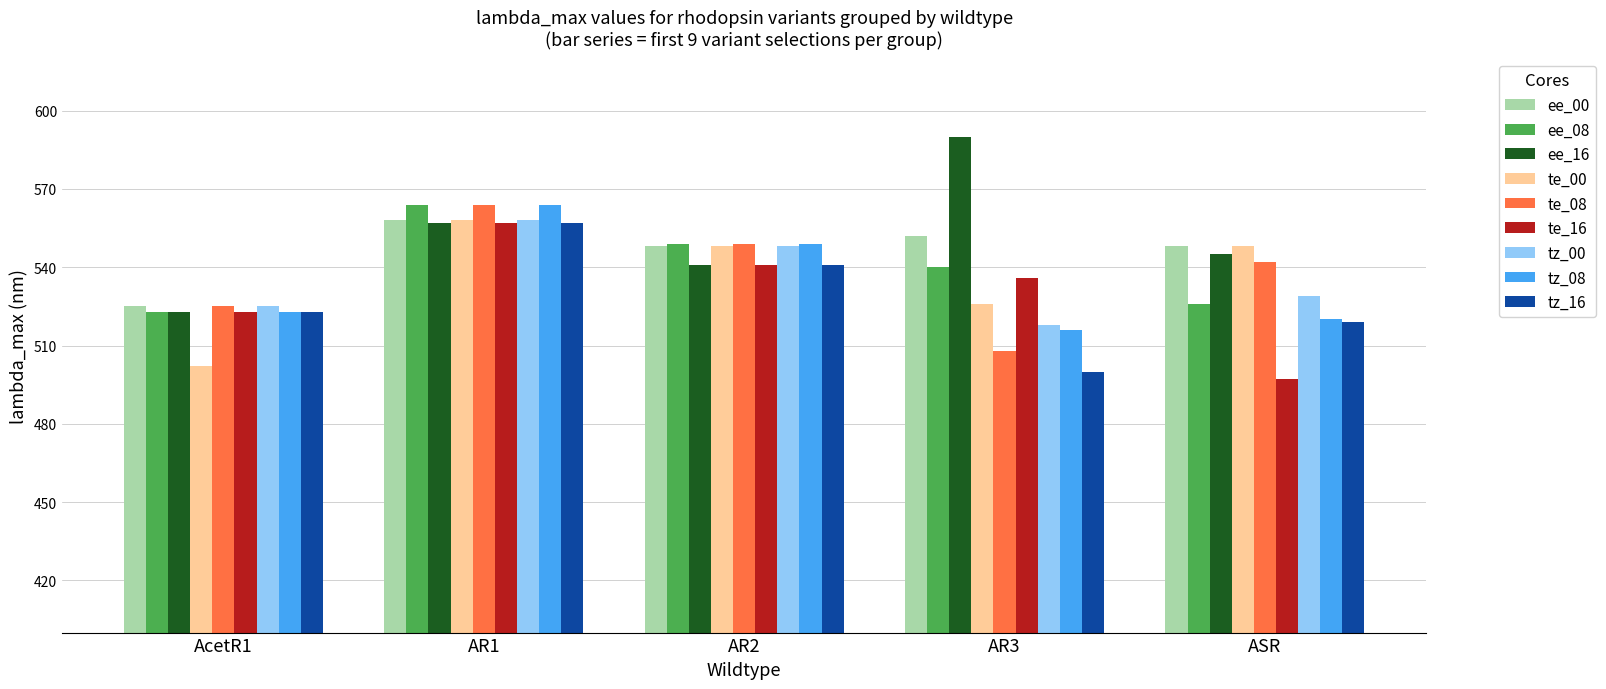

What is the smallest value displayed?

497